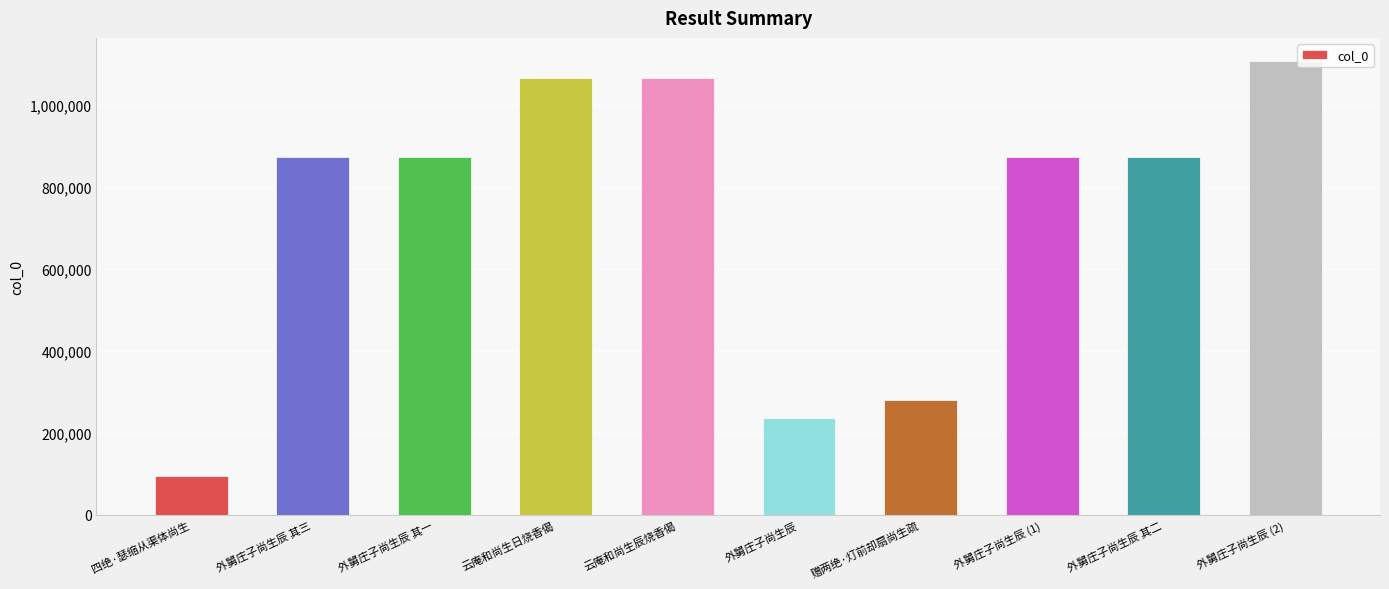

Between 云庵和尚生日烧香偈 and 外舅庄子尚生辰, which is larger?

云庵和尚生日烧香偈